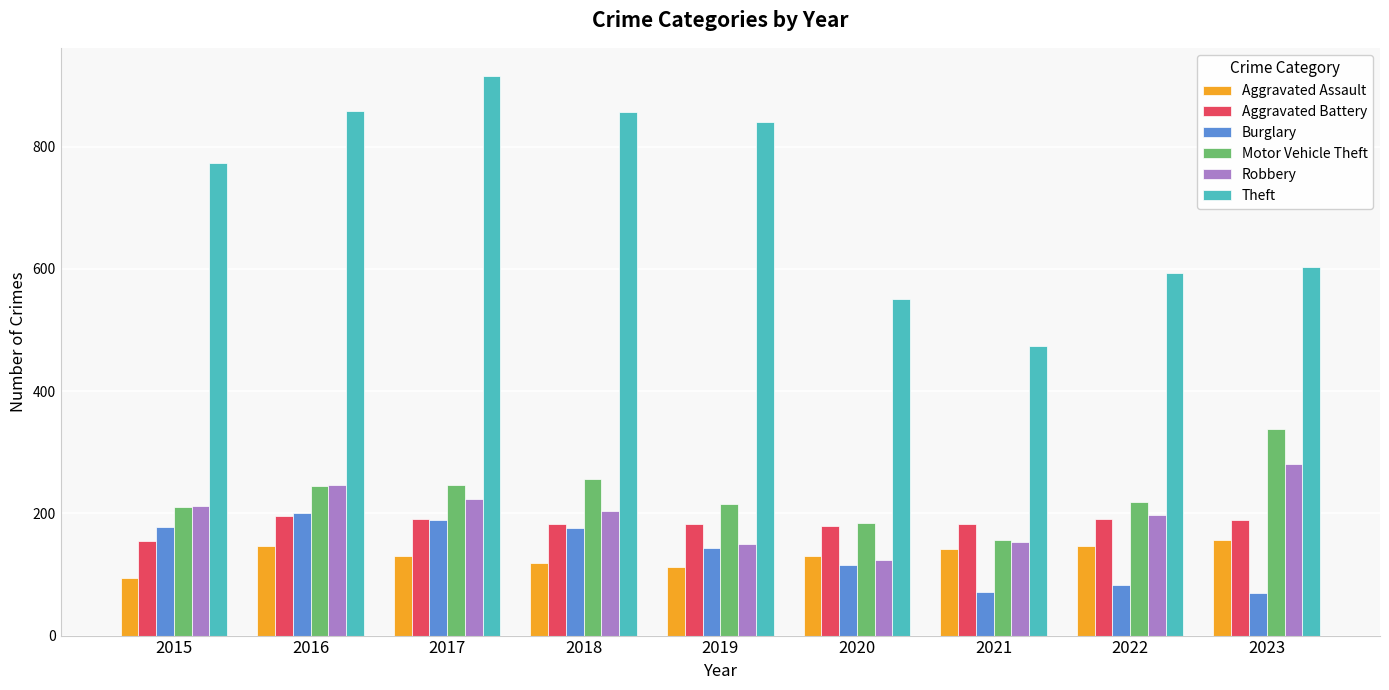

Count the number of data series in this chart.

6